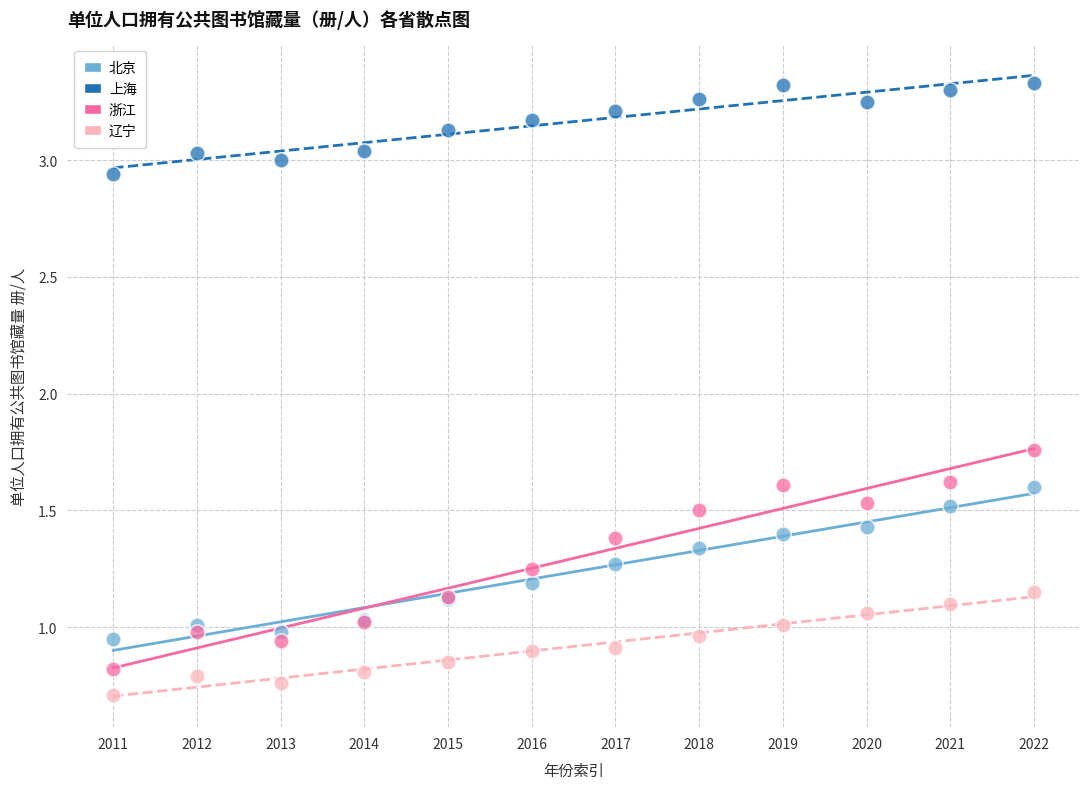

Which series contains the highest Y value?

上海